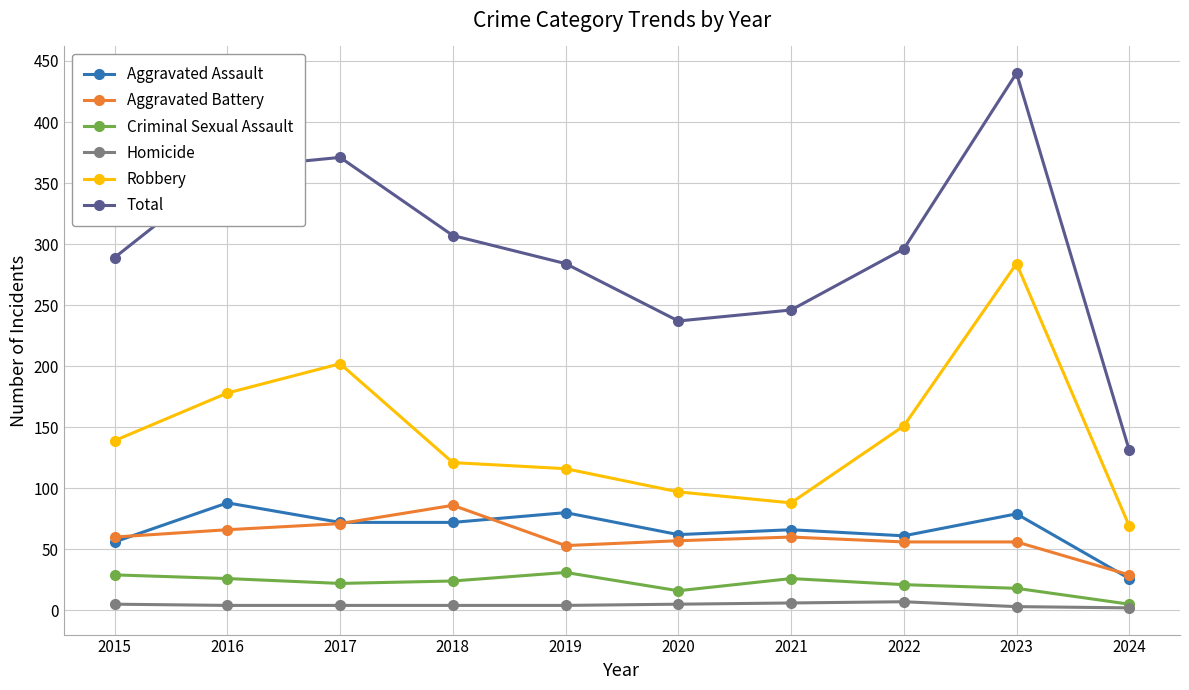

What is the spread (max minus min) of values at 2023?

437